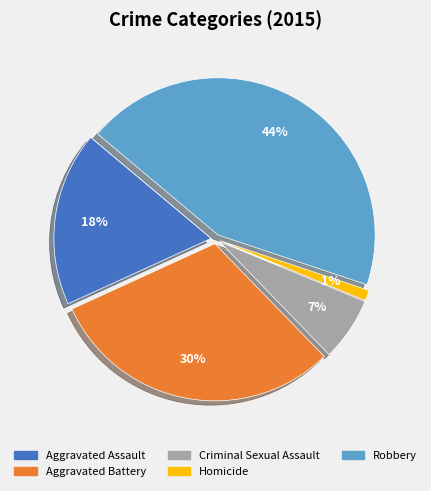

To the nearest percent, what is the difference between the Homicide and Aggravated Assault slice percentages?

17%